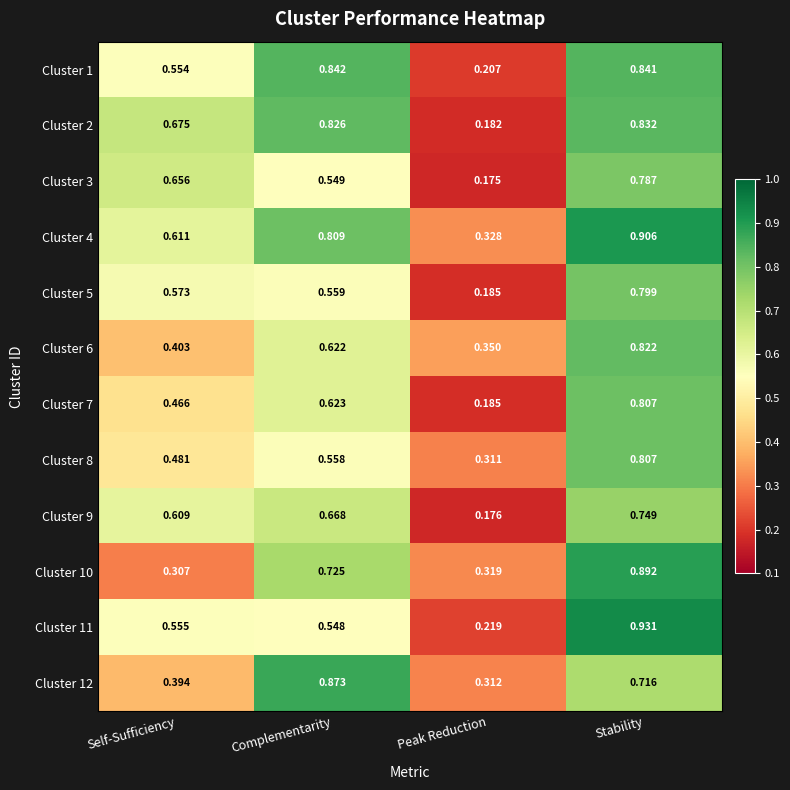

Is the value of Cluster 9 at Stability greater than the value of Cluster 1 at Complementarity?

No